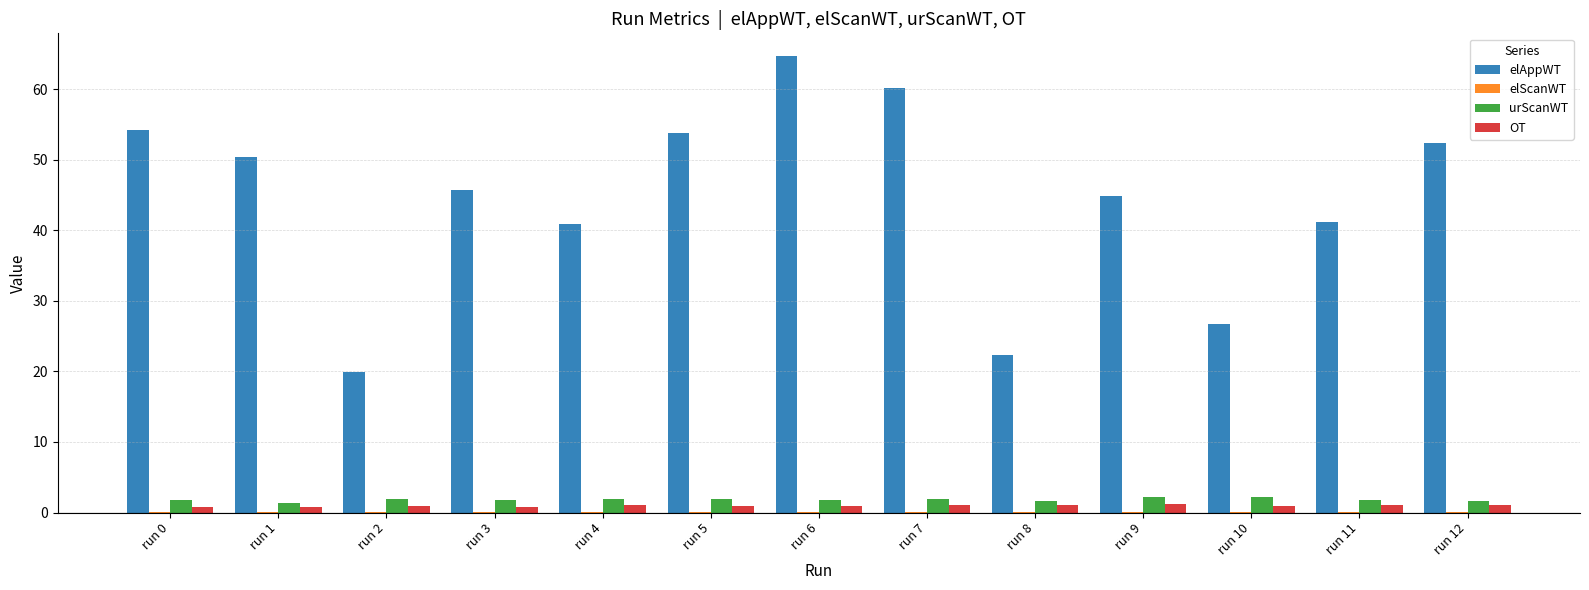

Which series has the largest total across all categories?

elAppWT